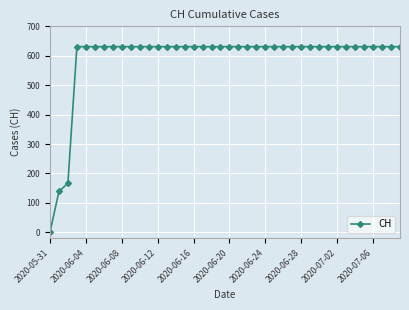

What is the difference between the maximum and minimum values?

631